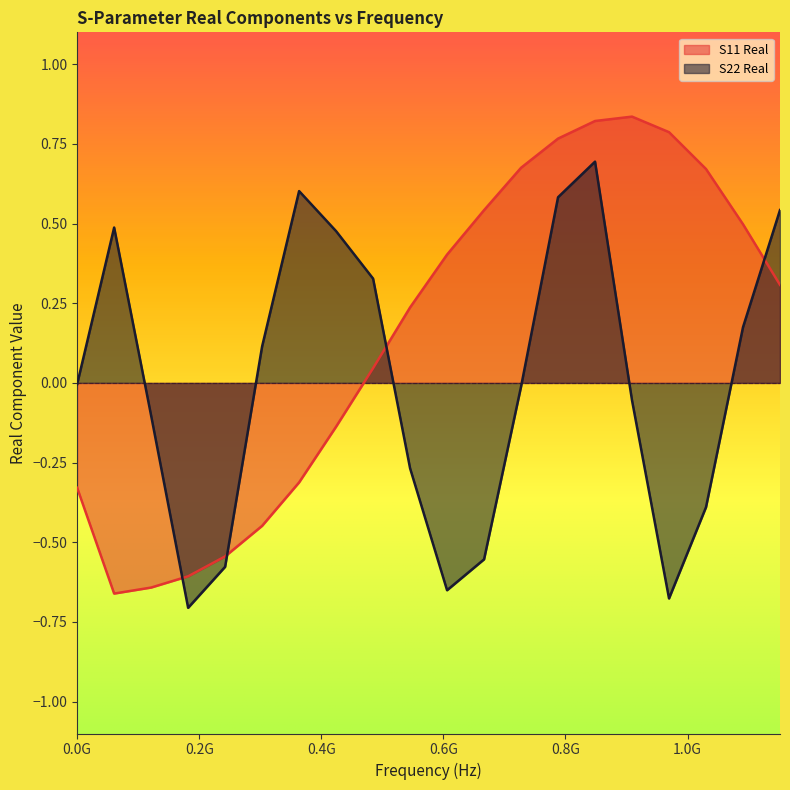

What is the difference between the maximum and minimum values in the S11 Real series?

1.5